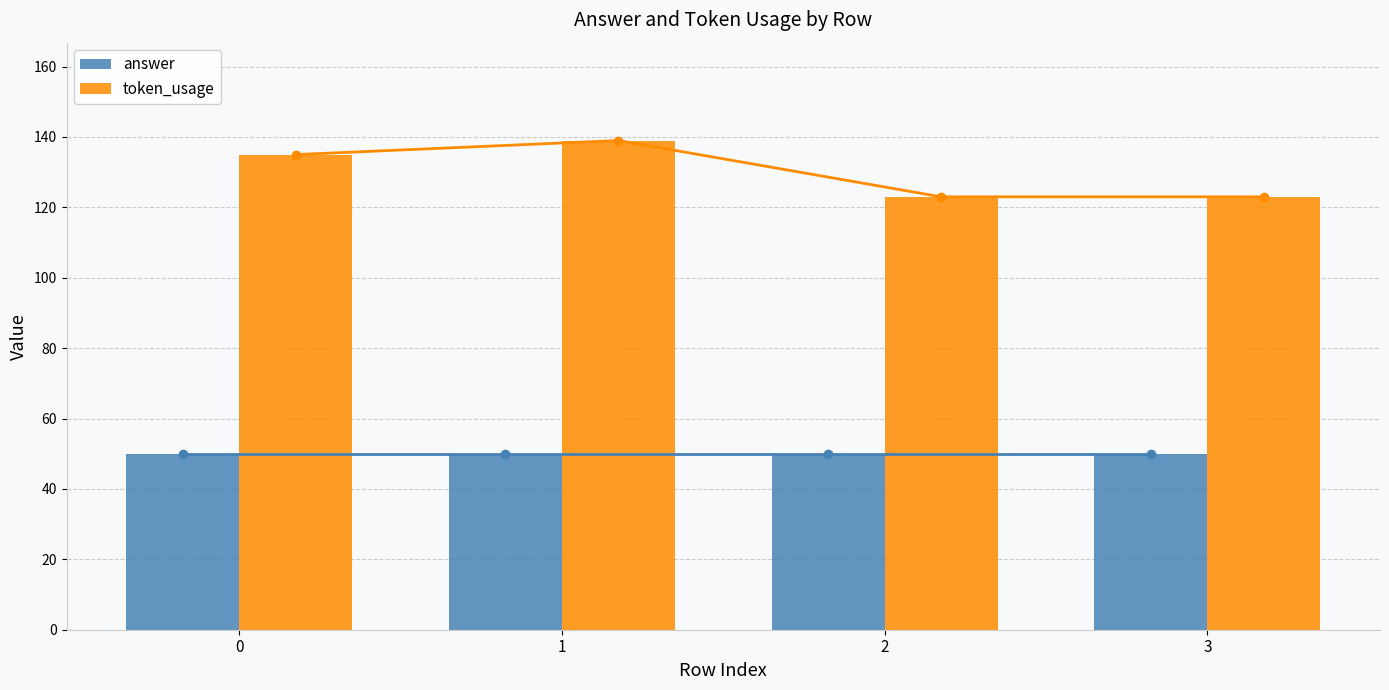

Rank the series by their maximum value, from highest to lowest.

token_usage, answer